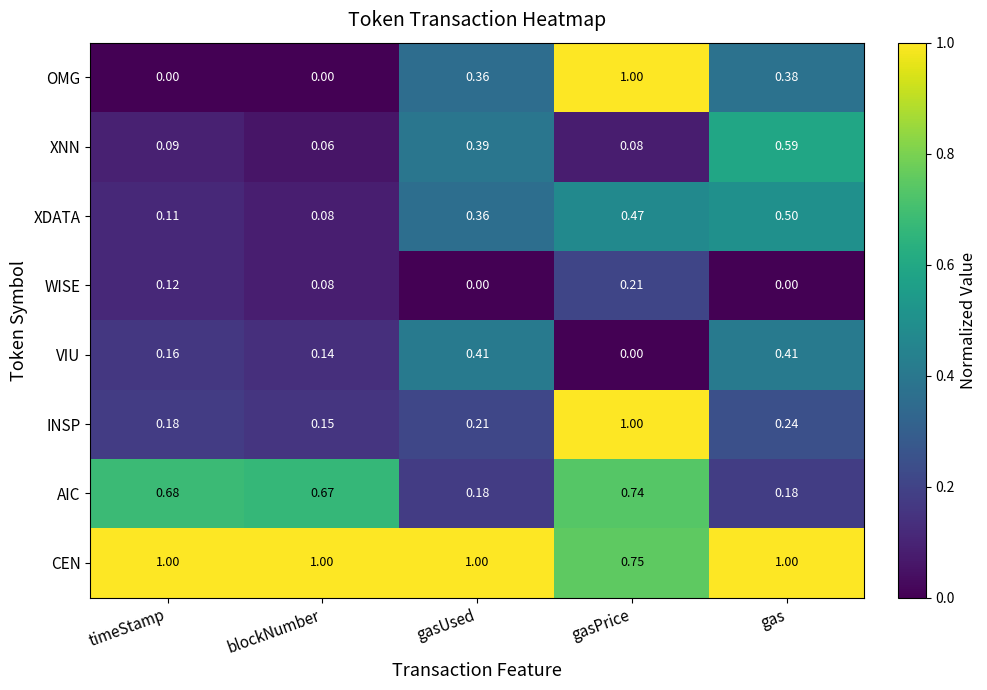

Rank the categories by XDATA value from highest to lowest.

gas, gasPrice, gasUsed, timeStamp, blockNumber